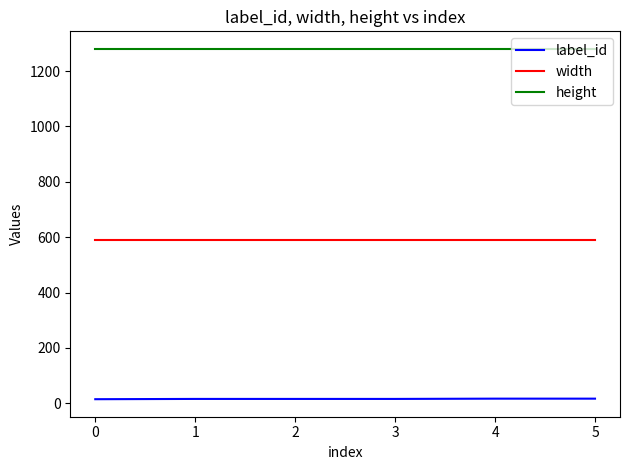

List the series in order of their peak value, highest first.

height, width, label_id